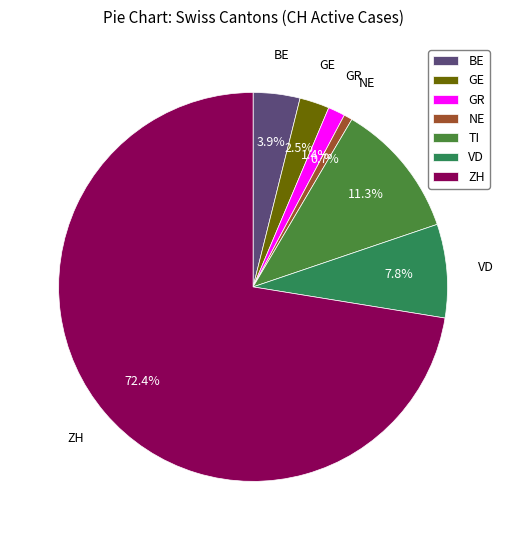

To the nearest percent, what is the average slice percentage?

14%